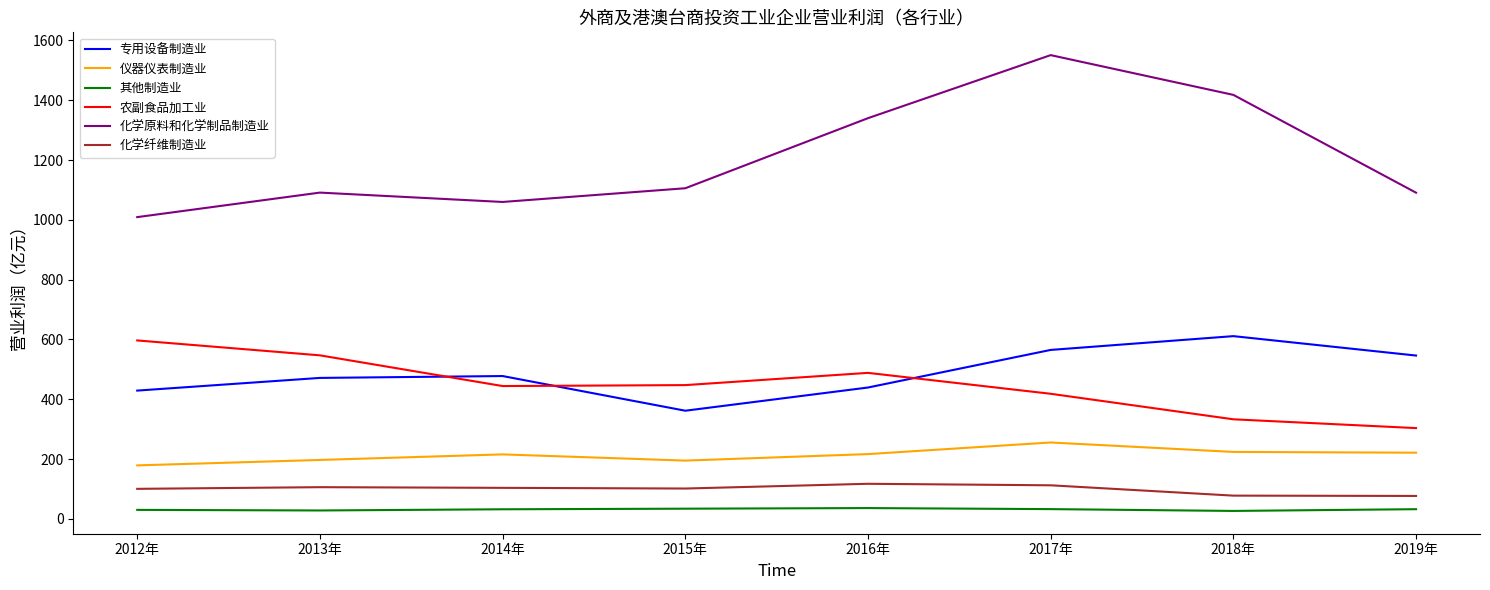

At which label does 专用设备制造业 first exceed 477?

2014年